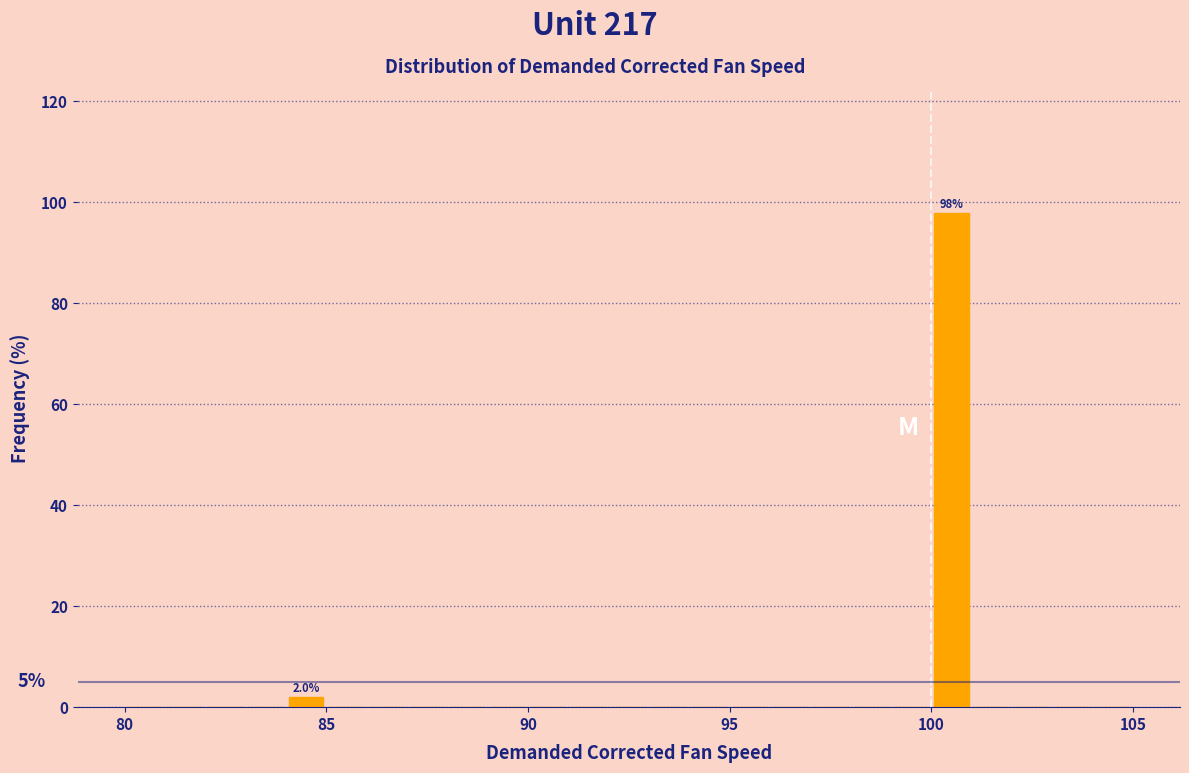

Around what value on the x-axis is the tallest bar? Give the approximate position of its centre, as read against the axis.

100.5